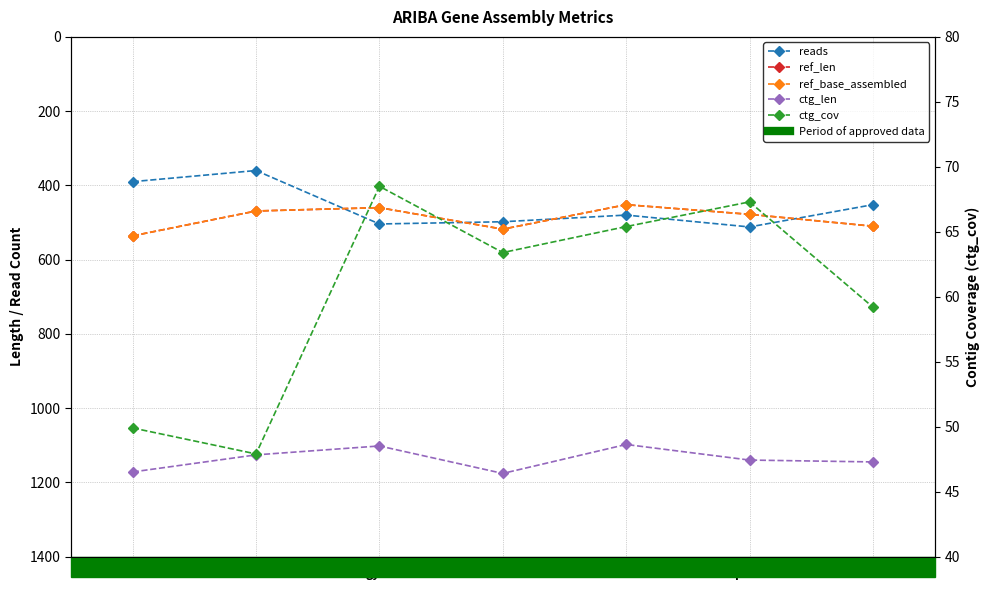

True or false: ref_base_assembled and ctg_len intersect in this chart.

False